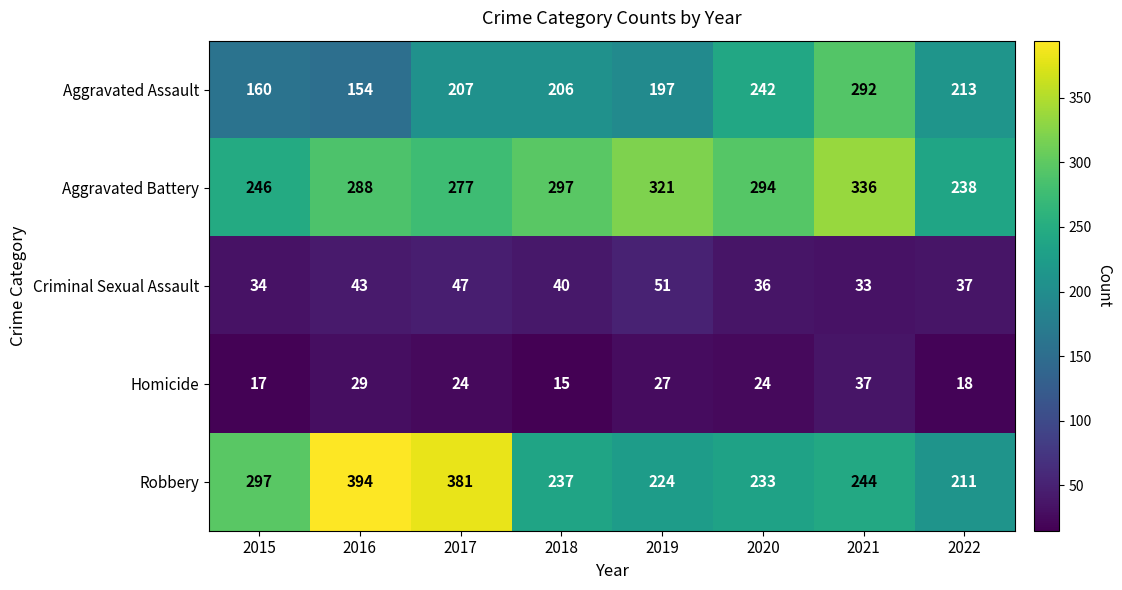

Read the Robbery value at 2017, to the nearest 5.

380